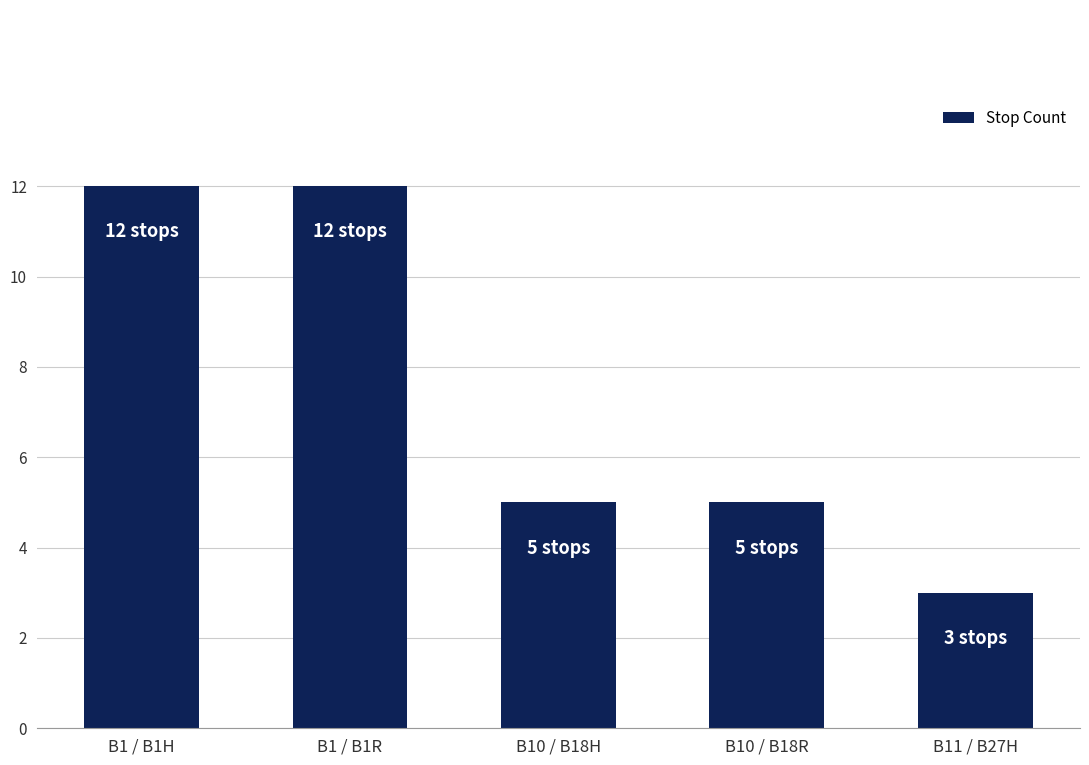

What is the sum of all values?

37